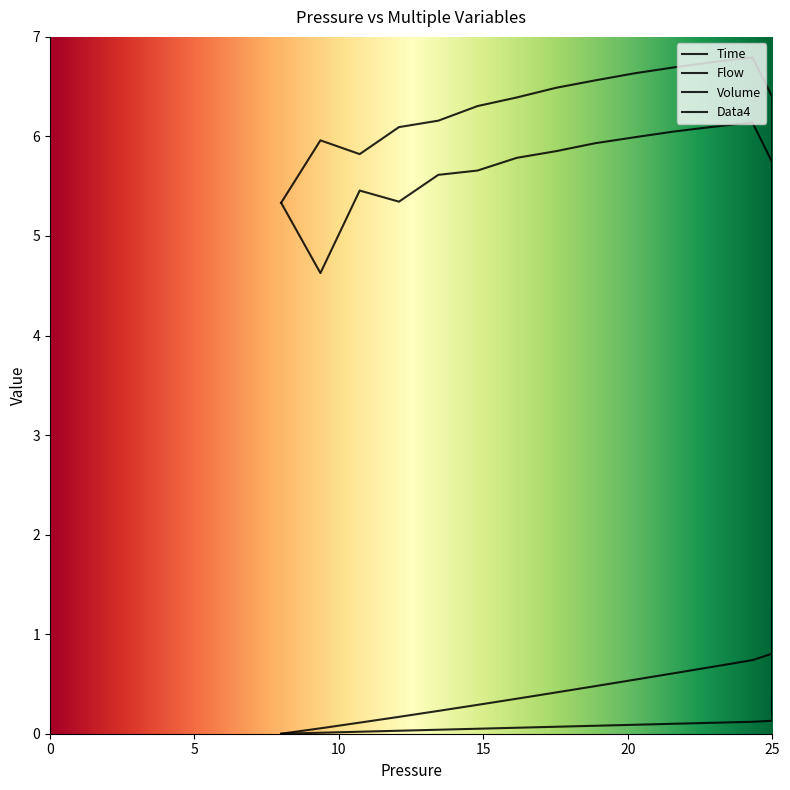

True or false: Time and Volume intersect in this chart.

False